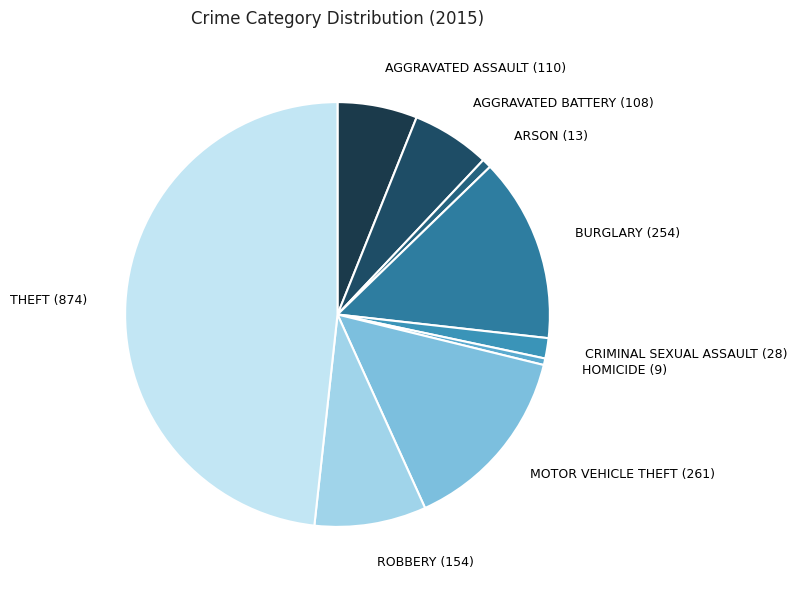

Is there any slice that represents more than half of the pie?

No